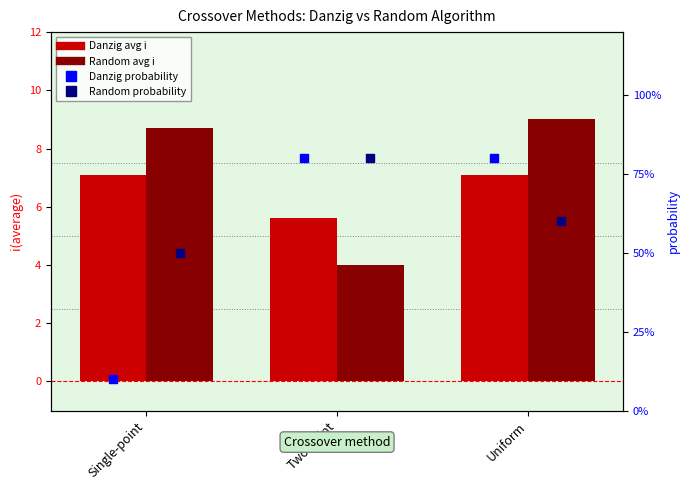

Which series has the largest Y range (max minus min)?

Random avg i